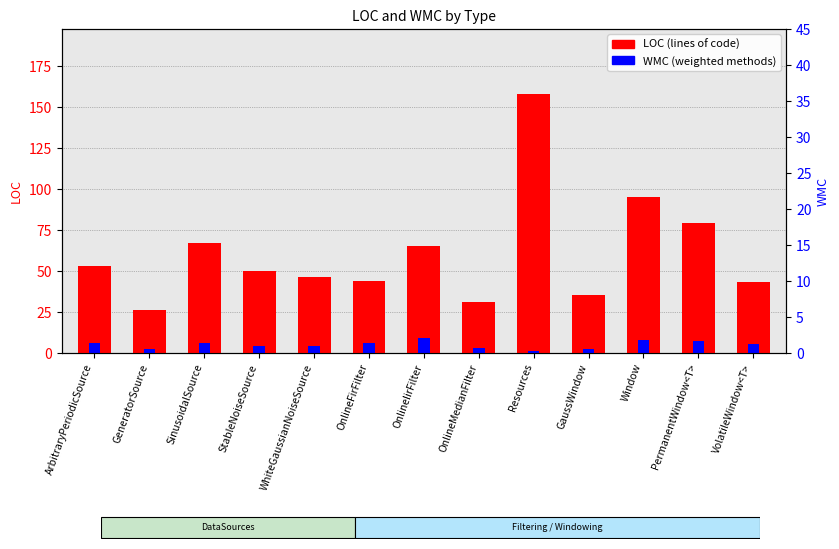

What is the sum of the WMC values at Resources and OnlineFirFilter?

7